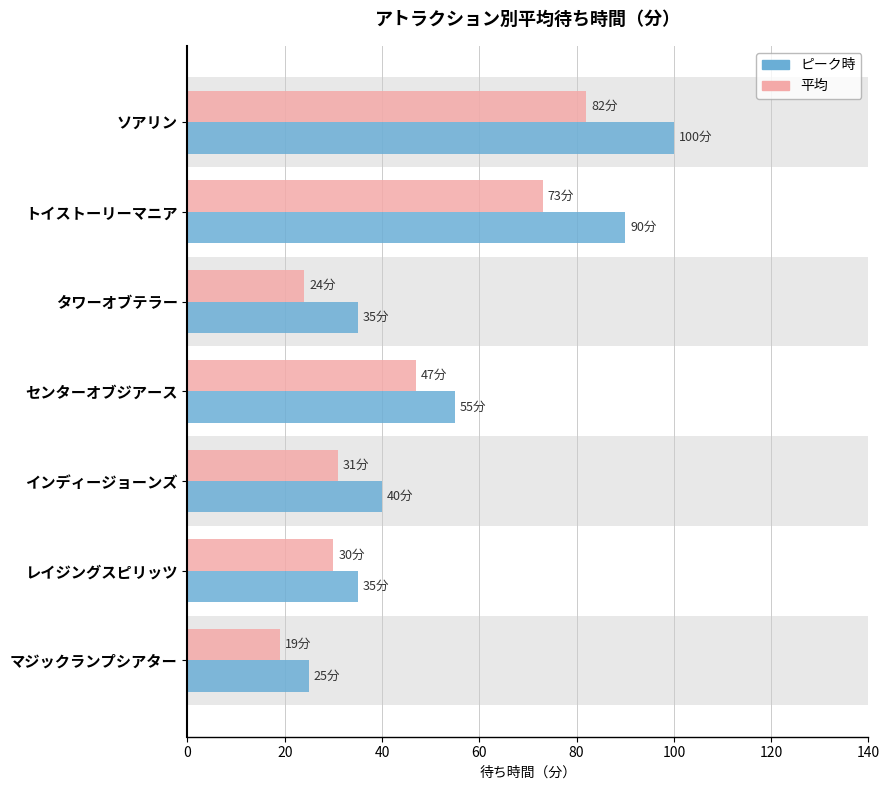

What is the maximum value for 平均?

82